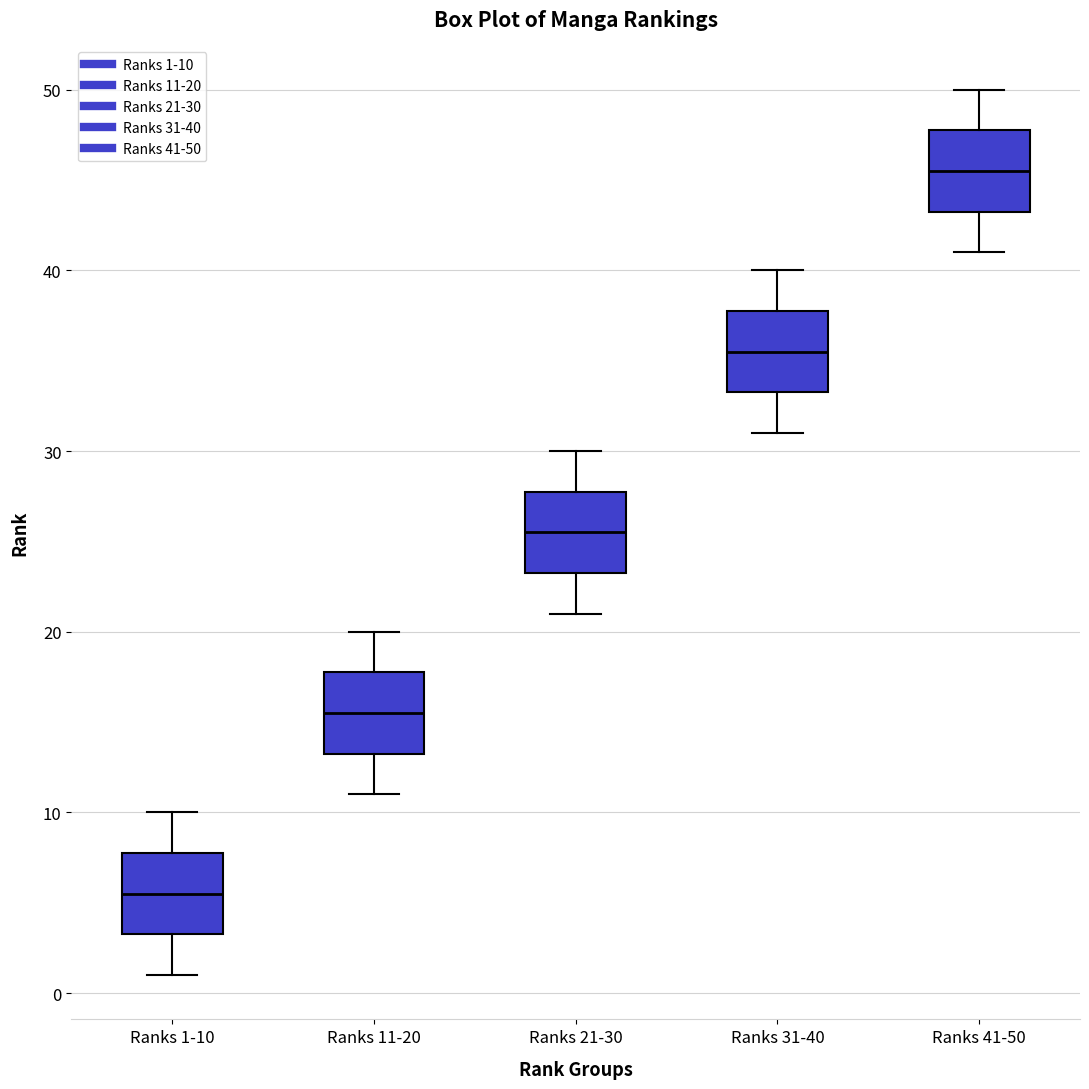

Reading left to right, read every box against the y-axis: the position of its median line, the range the box covers, and the ends of its whiskers. The values are not printed on the chart, so give them approximately, as read against the axis.

Ranks 1-10: median 6, box 3 to 8, whiskers 1 to 10
Ranks 11-20: median 16, box 13 to 18, whiskers 11 to 20
Ranks 21-30: median 26, box 23 to 28, whiskers 21 to 30
Ranks 31-40: median 36, box 33 to 38, whiskers 31 to 40
Ranks 41-50: median 46, box 43 to 48, whiskers 41 to 50